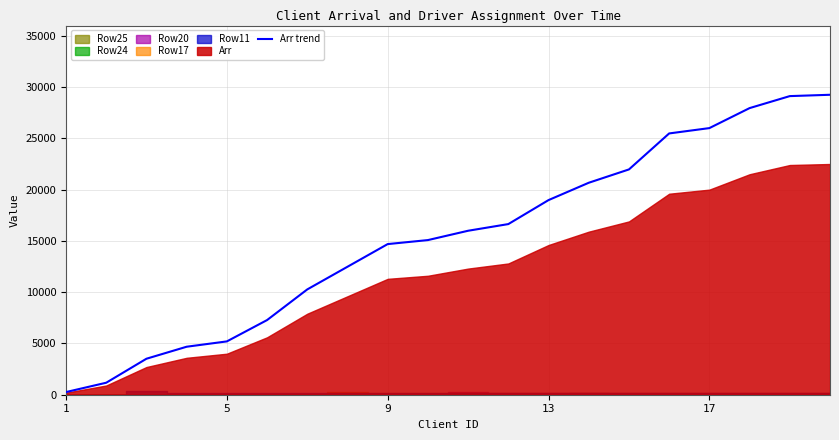

True or false: the data shows 28093 at 11.

False